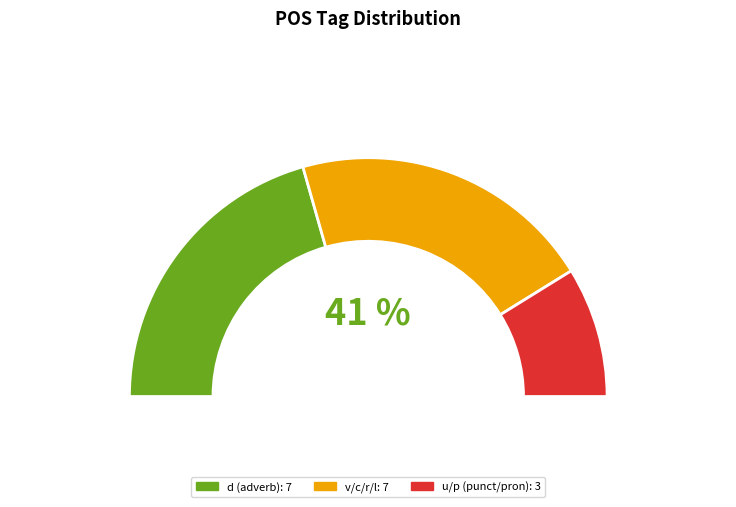

To the nearest percent, what percentage of the pie is r--------?

6%